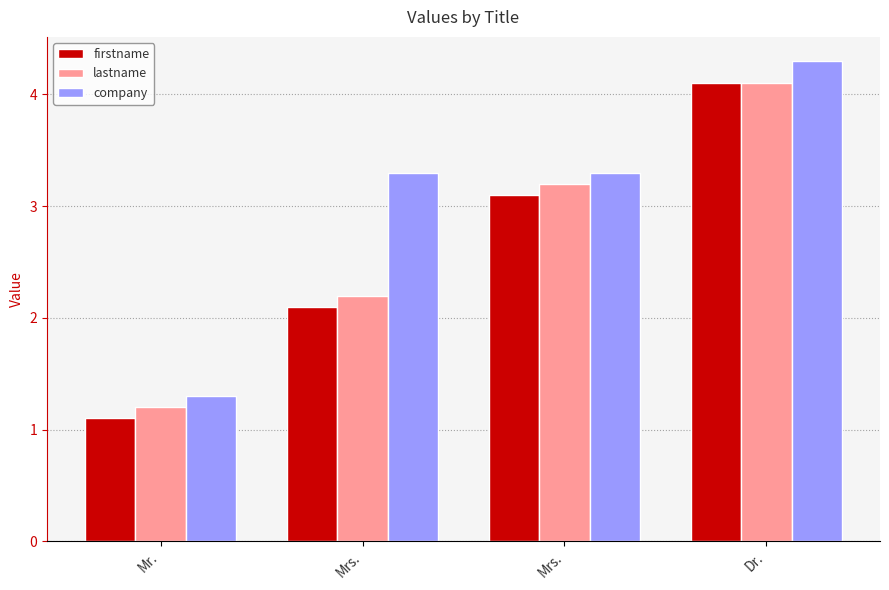

What are all the series names shown in the legend?

firstname, lastname, company